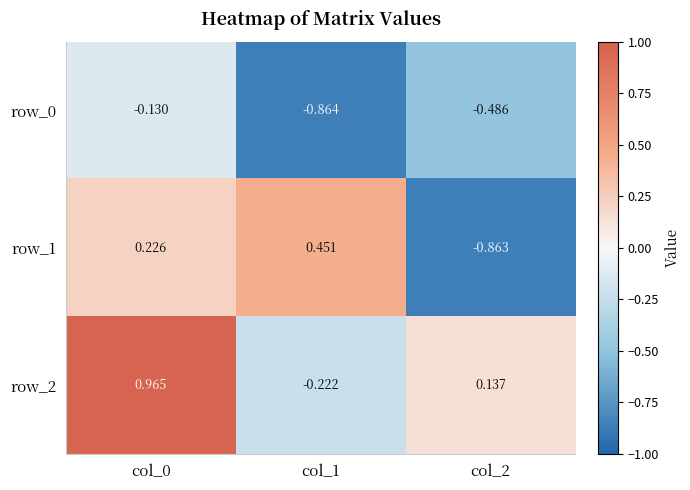

What is the difference between the maximum and second lowest values in the row_1 series?

0.2